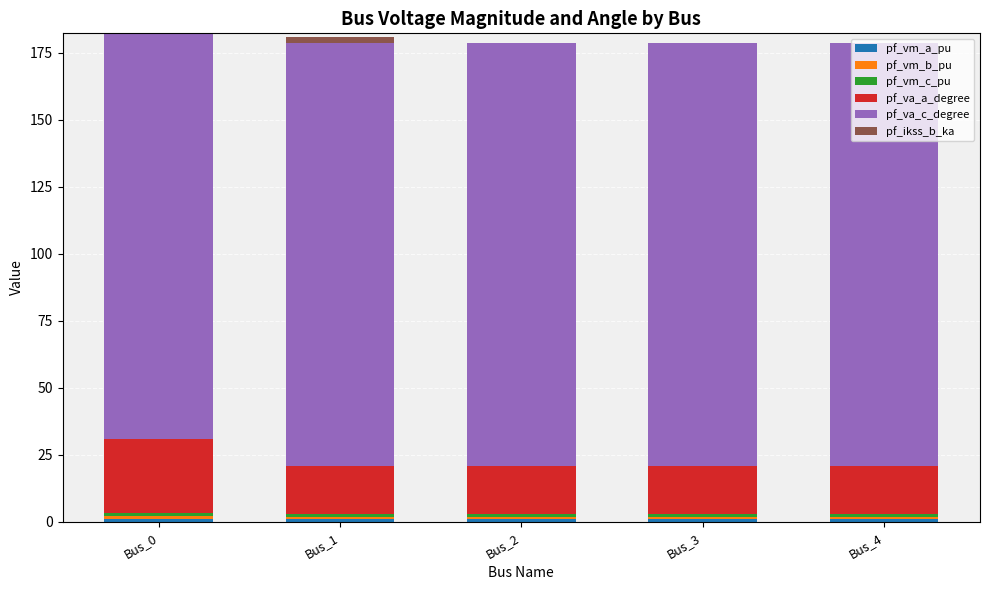

Is it true that pf_ikss_b_ka equals 0.0 at Bus_3?

True